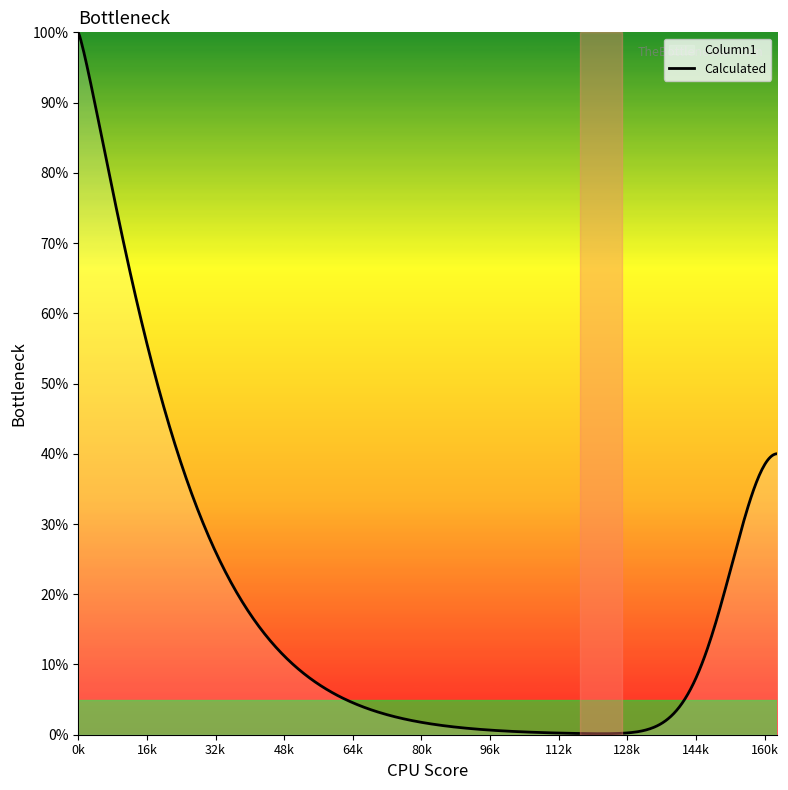

What is the greatest value displayed?

100.0